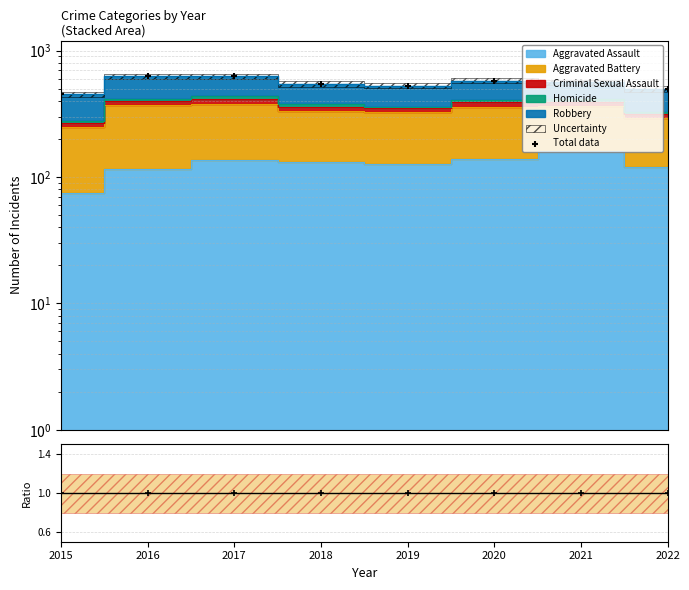

Which has a higher value, 2020 or 2019?

2020